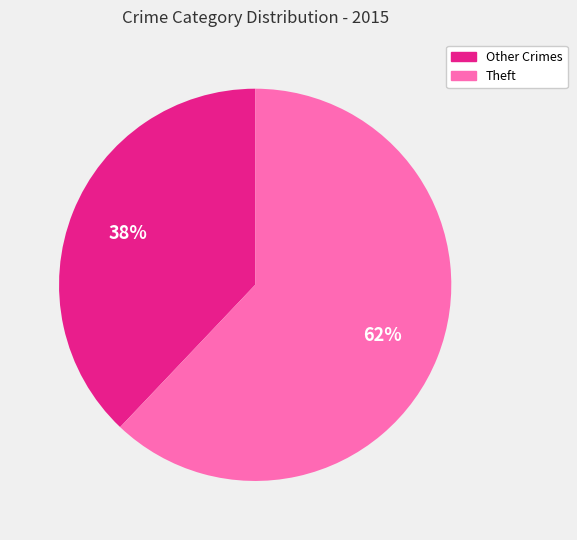

Is there any slice that represents more than half of the pie?

Yes